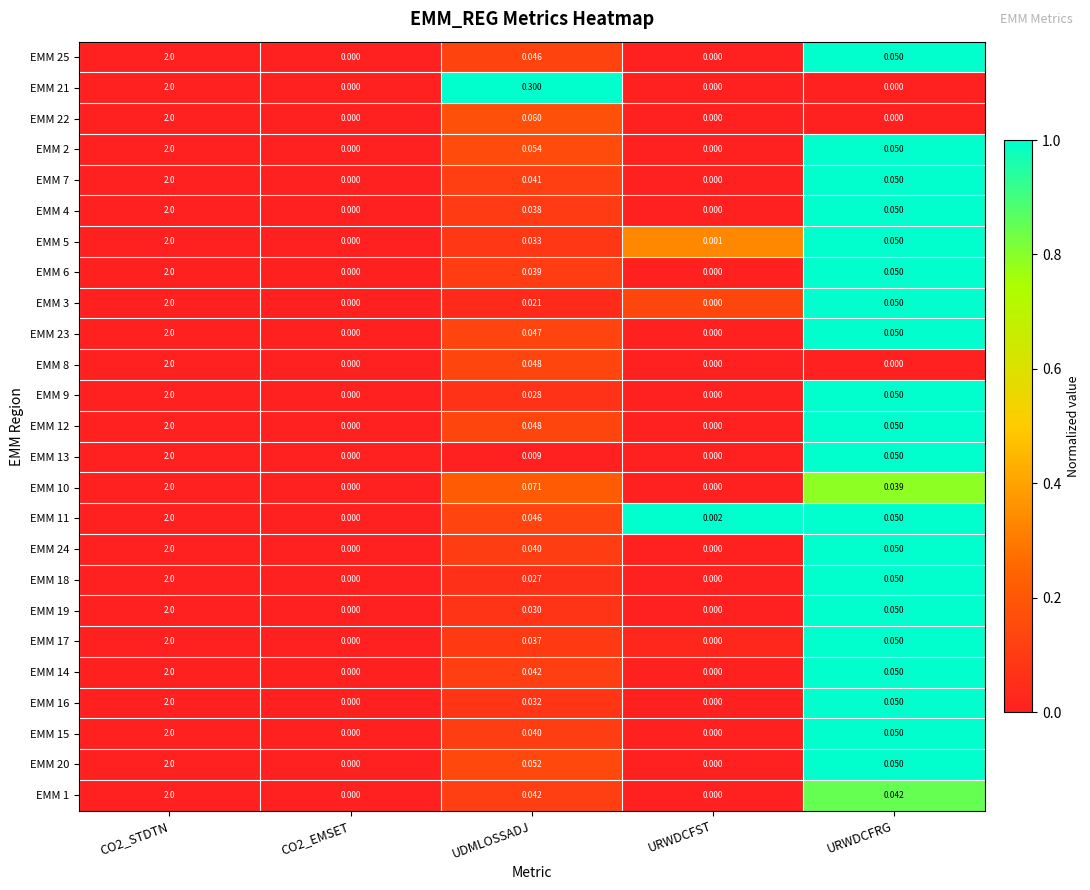

Where is EMM 9 nearest to the value 1?

URWDCFRG